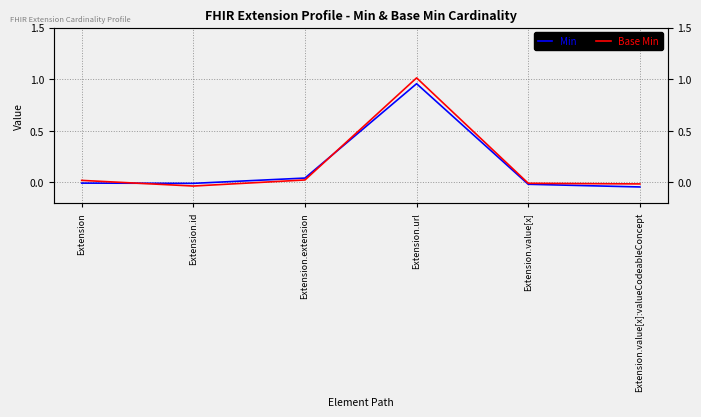

Which label corresponds to the smallest value in the chart?

Extension.value[x]:valueCodeableConcept